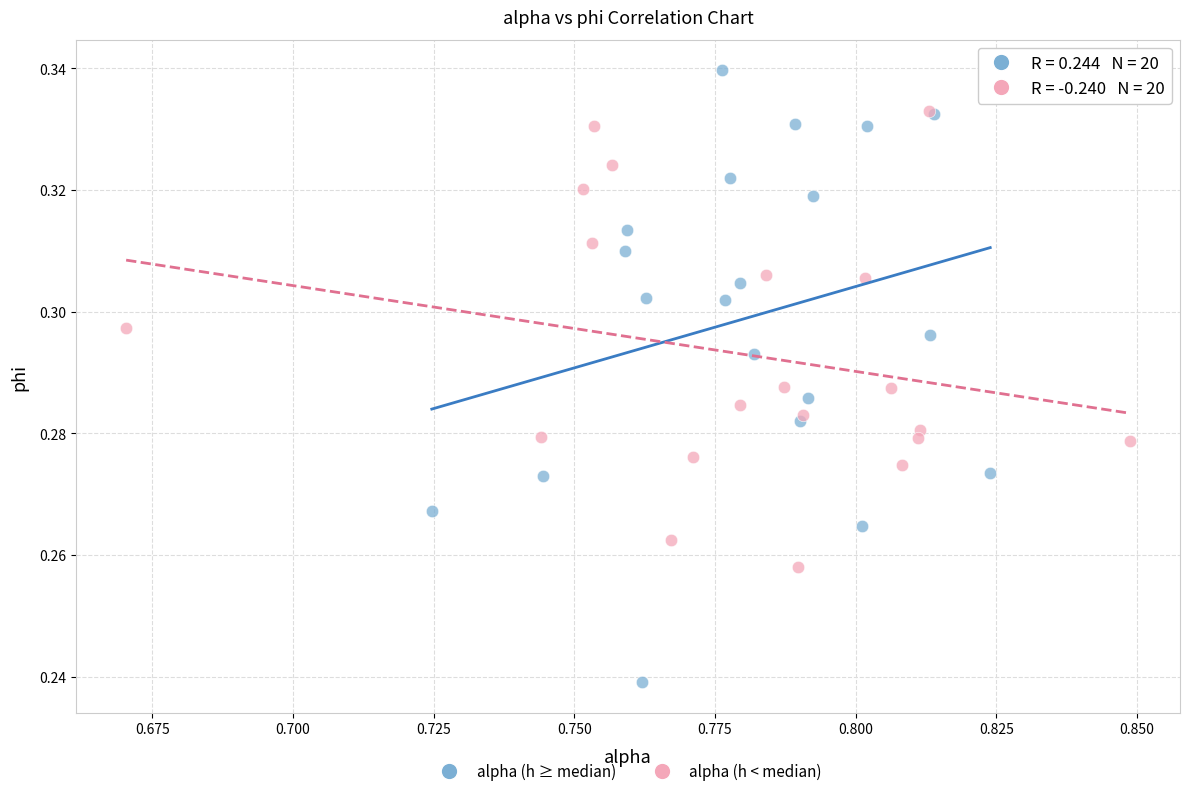

What are all the series names shown in the legend?

alpha (h ≥ median), alpha (h < median)